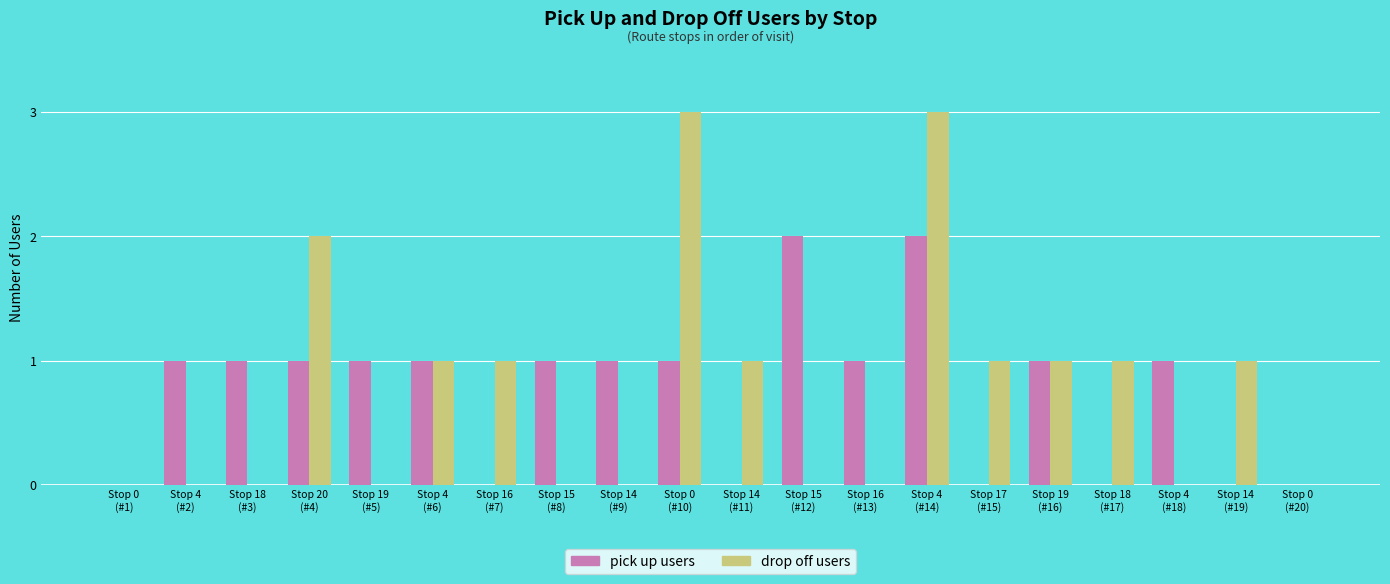

What is the average value of the pick up users series?

1